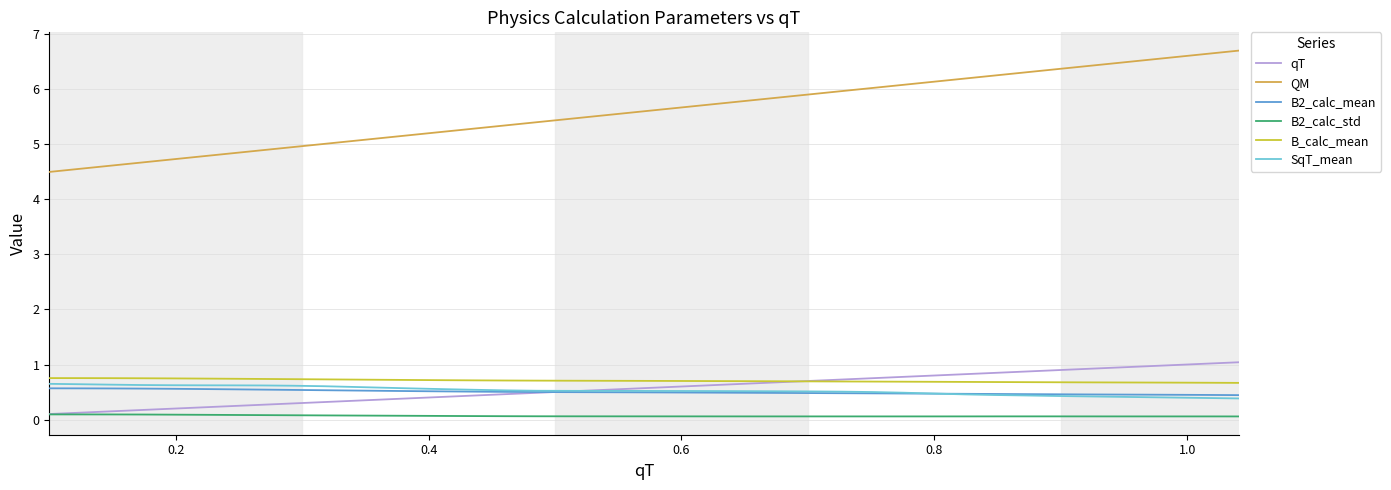

Which series has the largest range (max minus min)?

QM